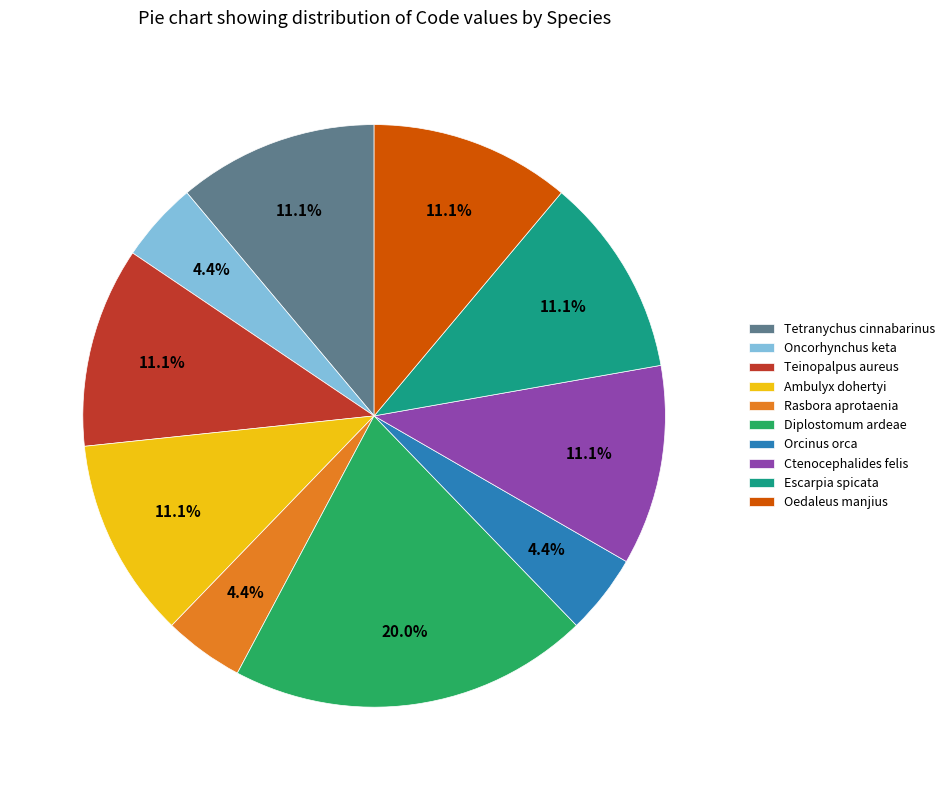

Which category has the biggest portion of the pie?

Diplostomum ardeae